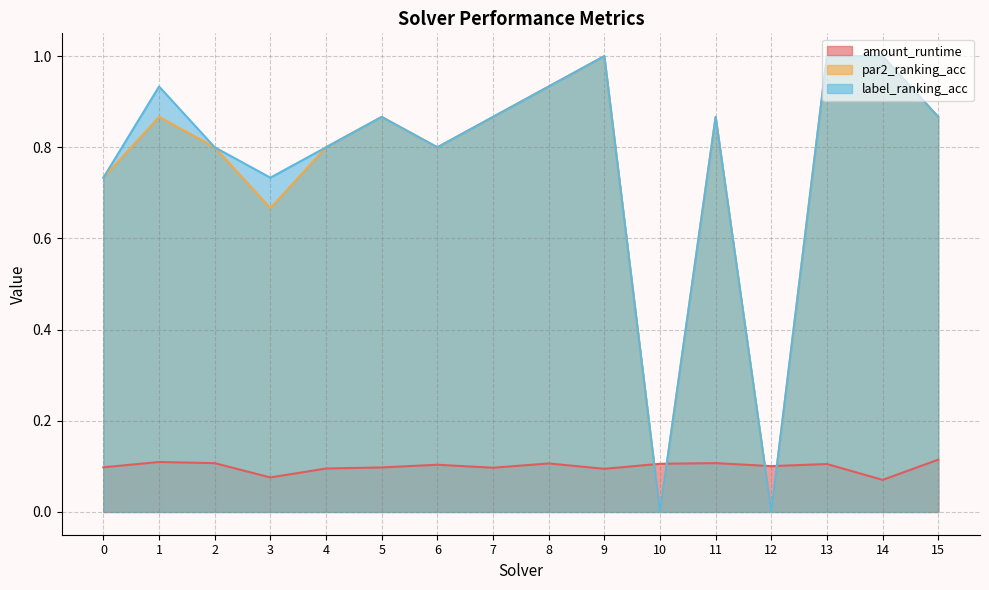

Is it true that amount_runtime equals 0.1 at 6?

True